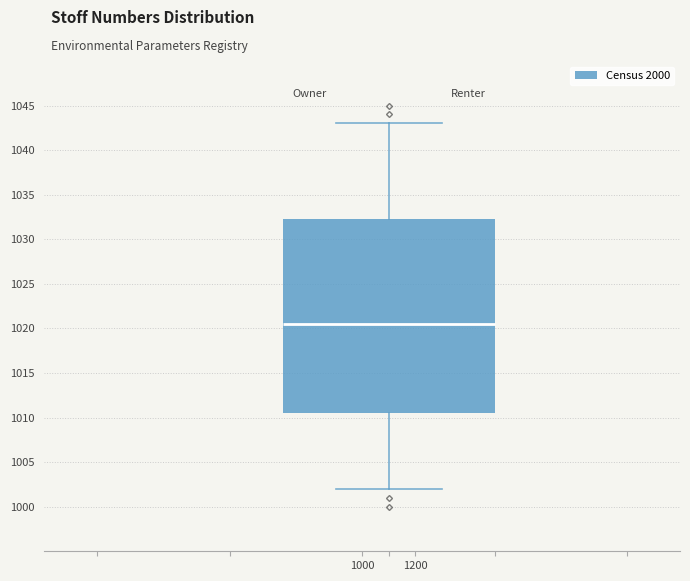

Transcribe this box plot: give where the median line is, the range the box spans, and where the two whiskers end, as read against the y-axis. The values are not printed on the chart, so give them approximately, as read against the axis.

median 1020.5, box 1010.5 to 1032.5, whiskers 1002.0 to 1043.0